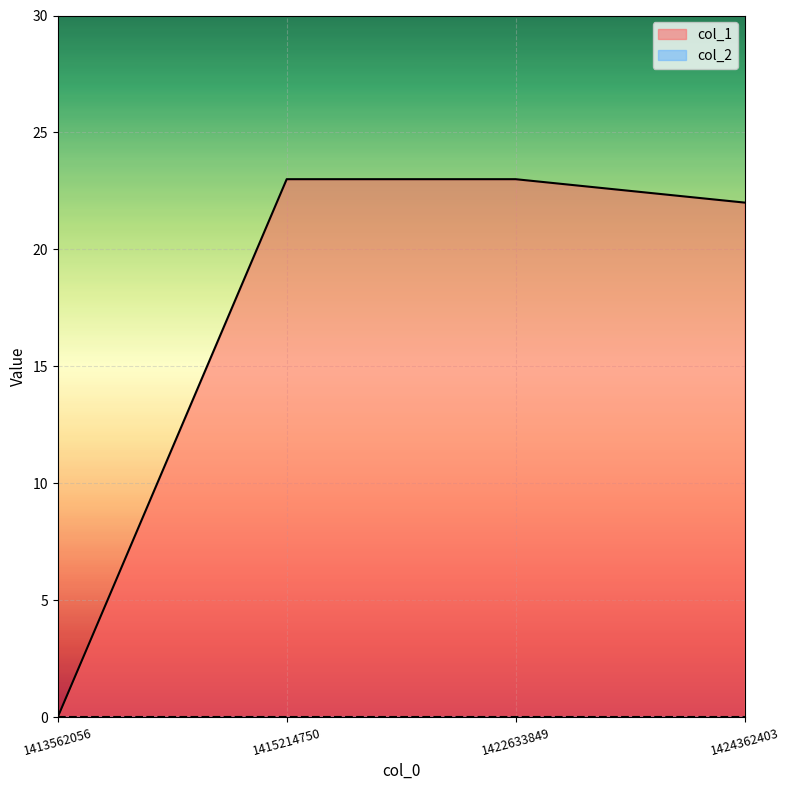

Is it true that the value at 1422633849 is 23?

True